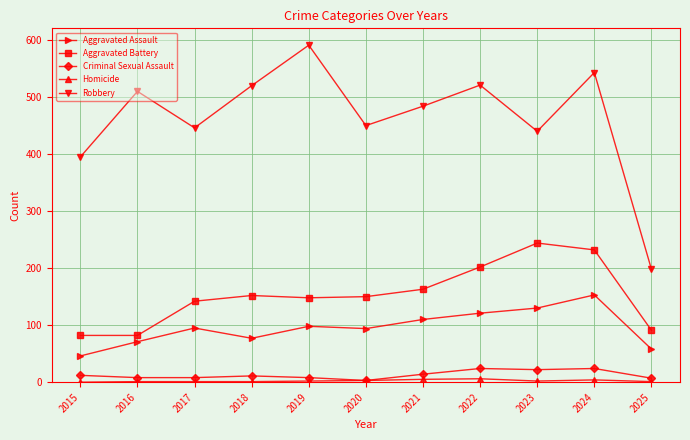

At which category does the chart reach its peak across all series?

2019